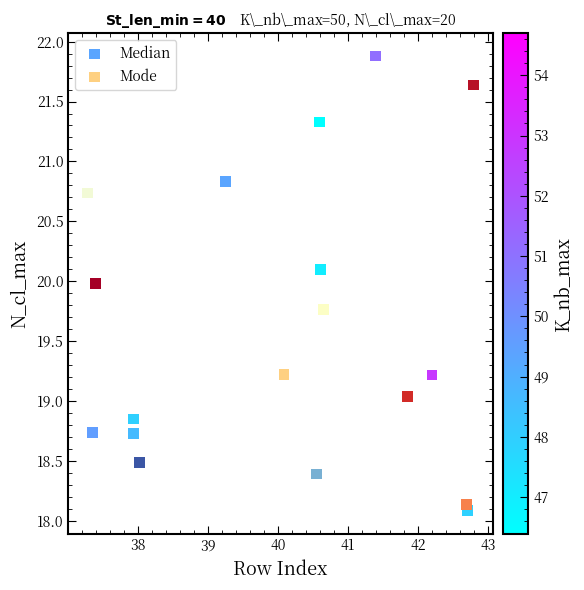

What are all the series names shown in the legend?

Median, Mode